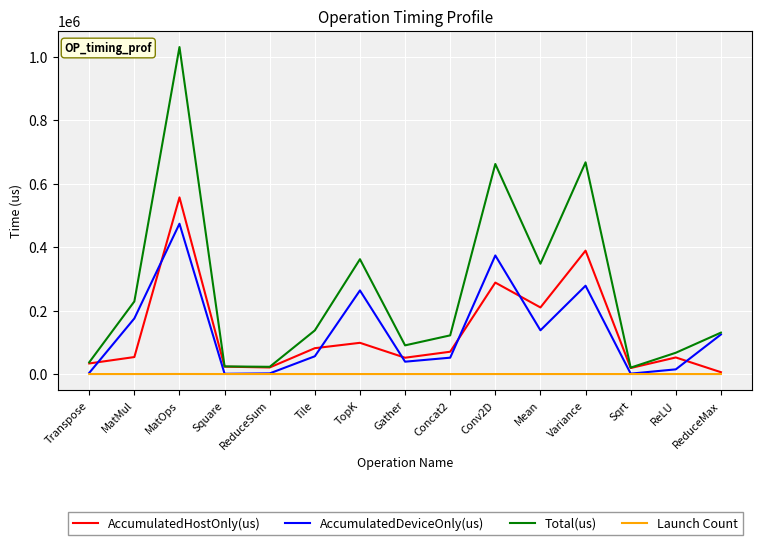

What is the sum of the AccumulatedDeviceOnly(us) values at Sqrt and TopK?

264895.3